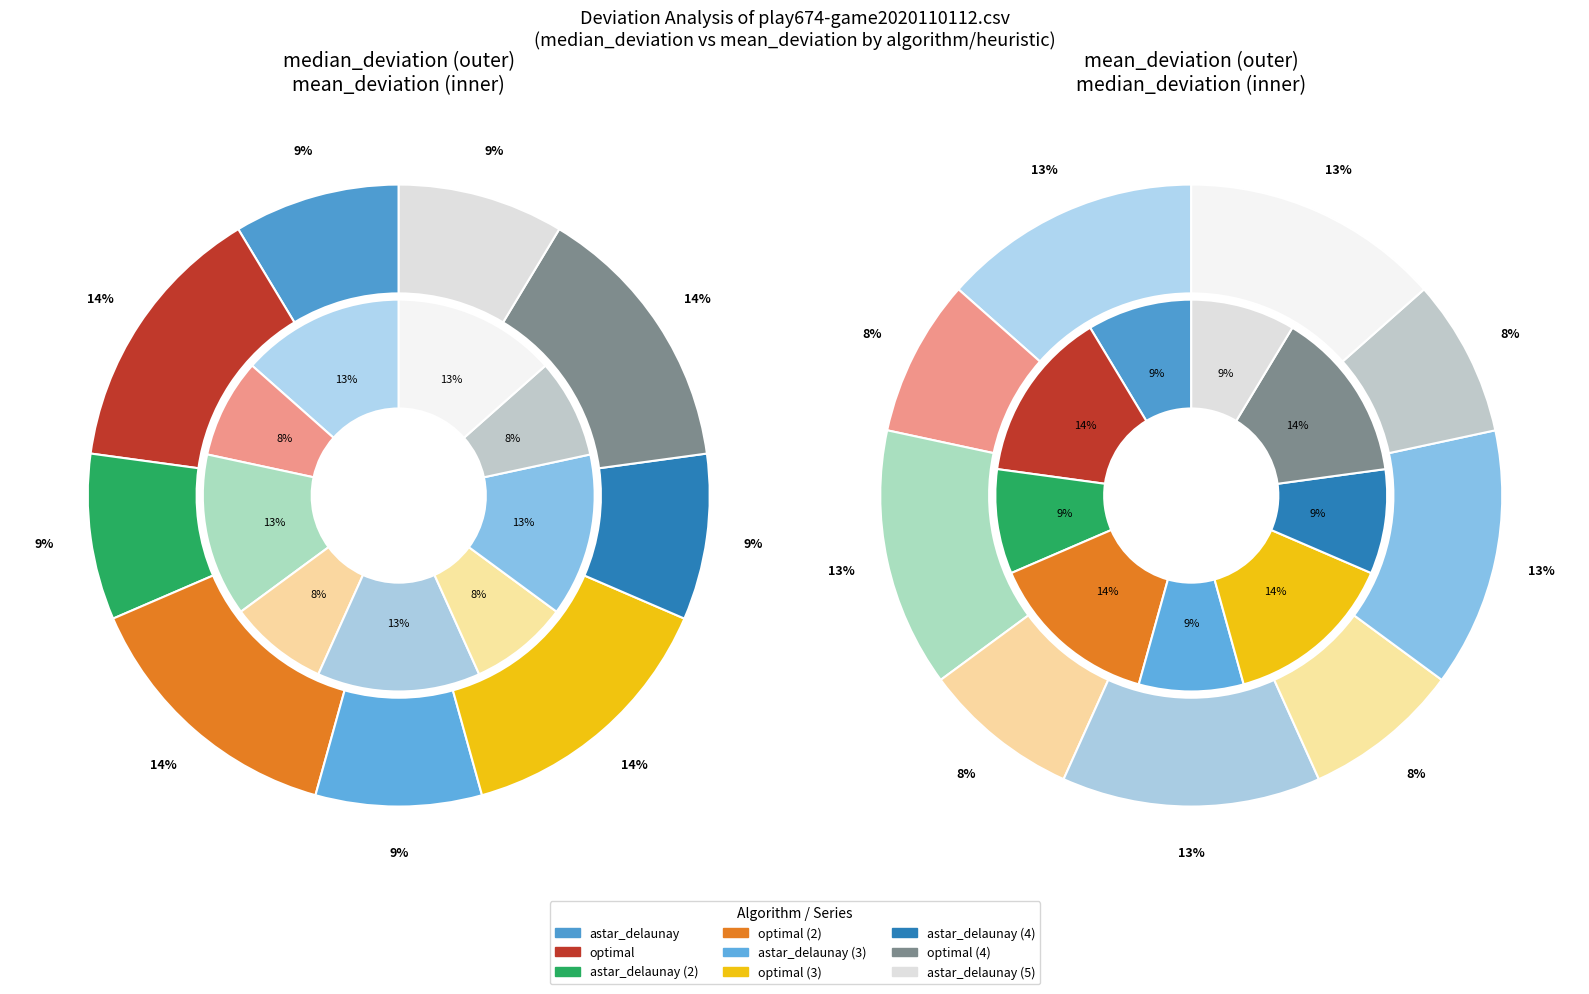

True or false: astar_delaunay accounts for 1% of the total.

False